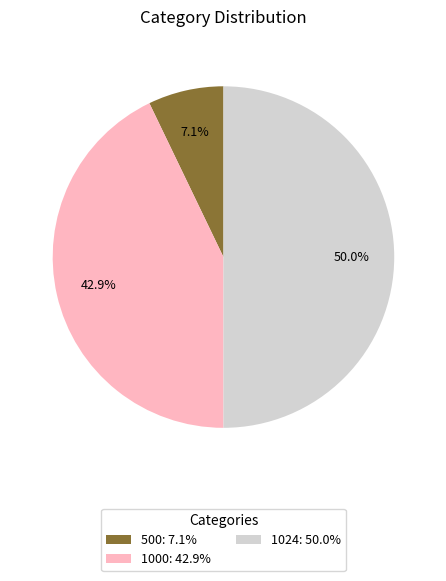

Count the number of slices in the pie.

3